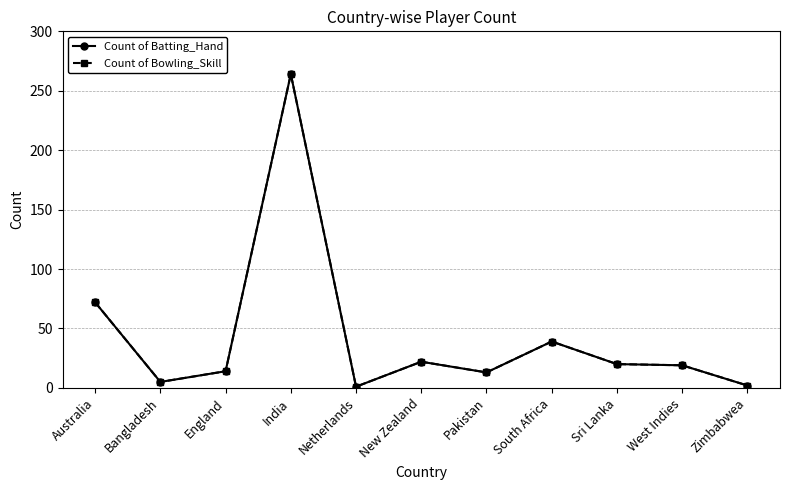

True or false: Count of Batting_Hand and Count of Bowling_Skill intersect in this chart.

False